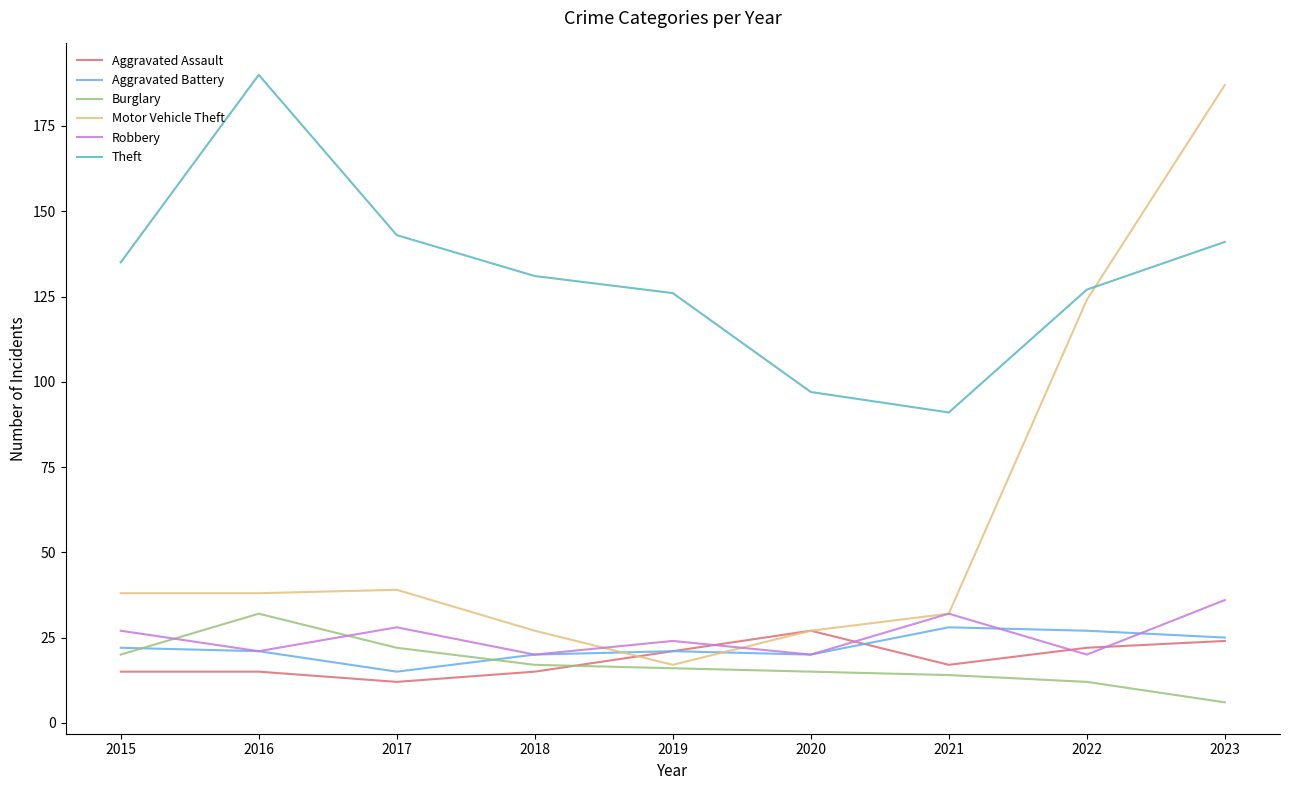

True or false: Robbery has a value of 39 at 2017.

False